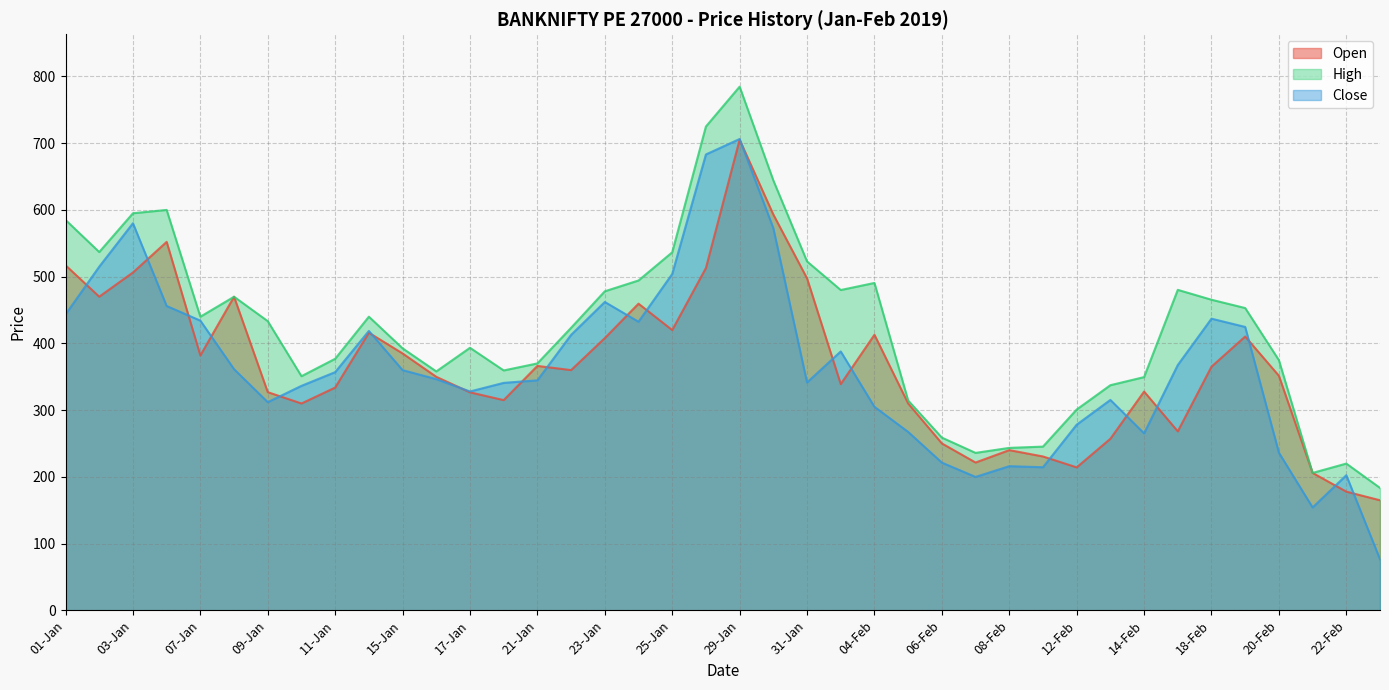

True or false: Open has more than 0 interior local peaks.

True